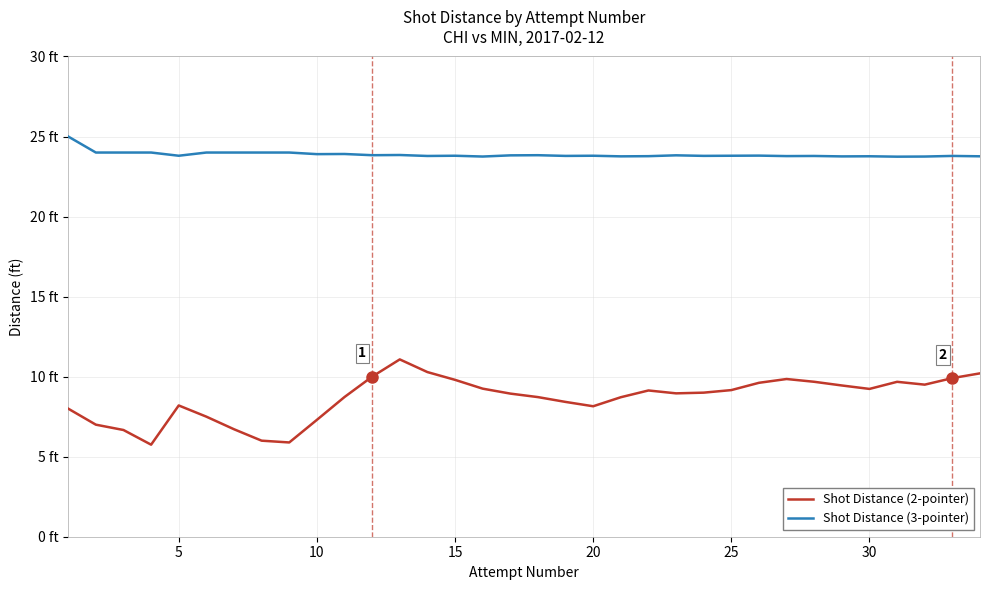

Does the chart have visible grid lines?

Yes